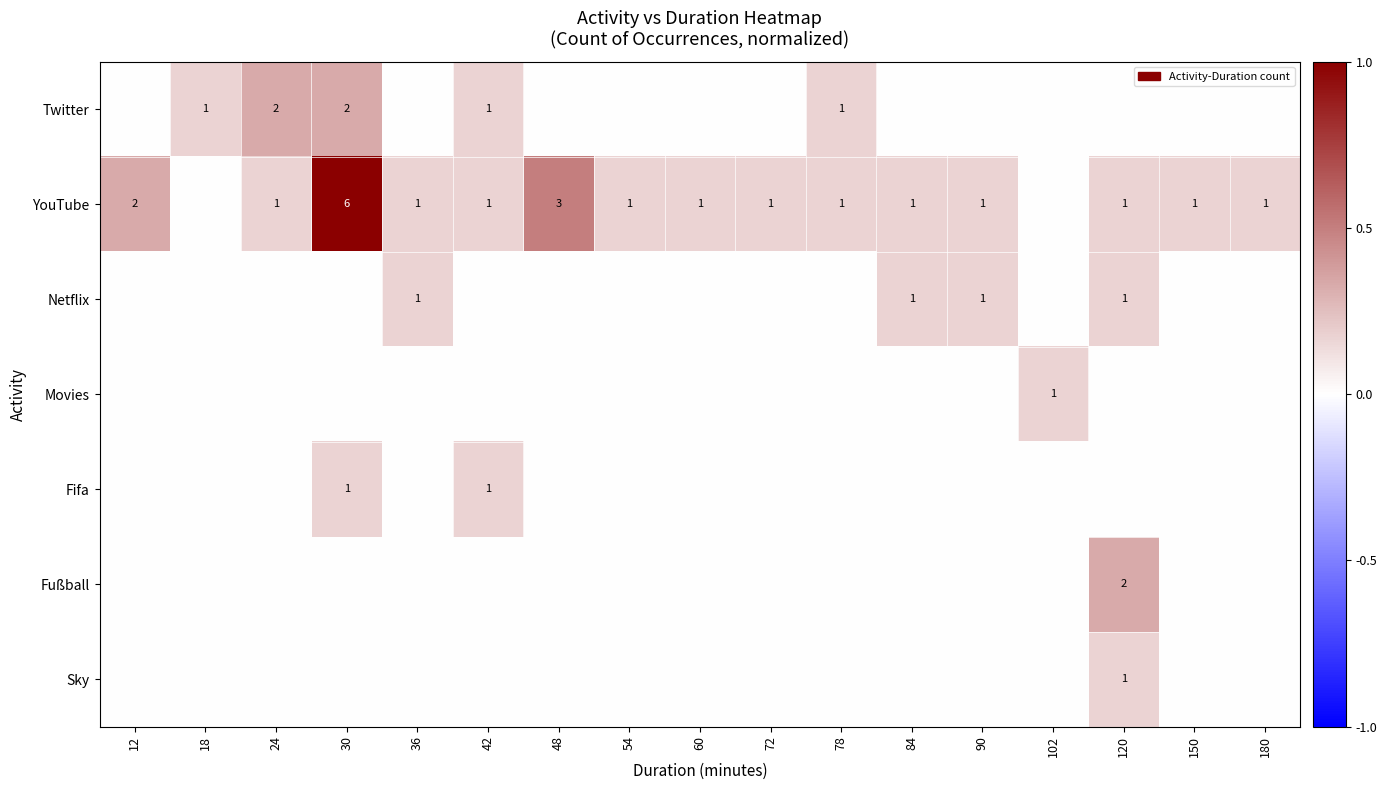

True or false: Sky has a value of 1 at 120.

True